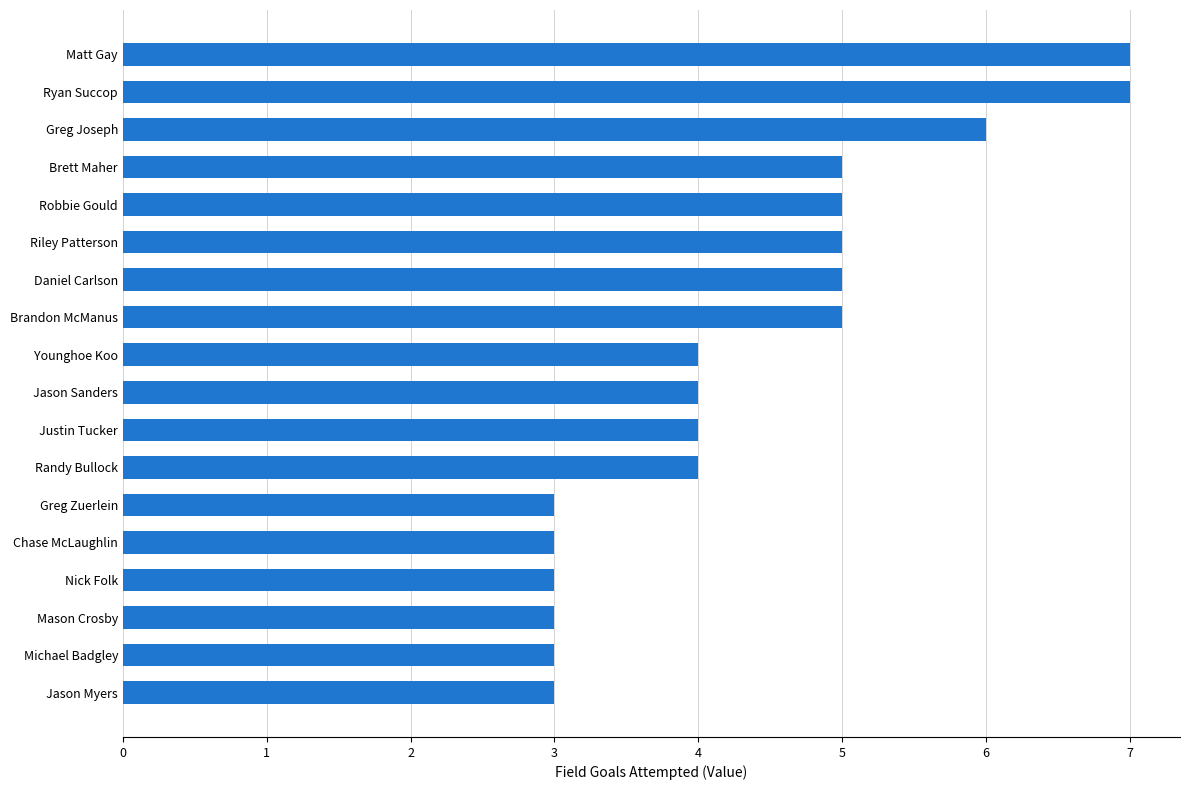

Which has a higher value, Chase McLaughlin or Daniel Carlson?

Daniel Carlson